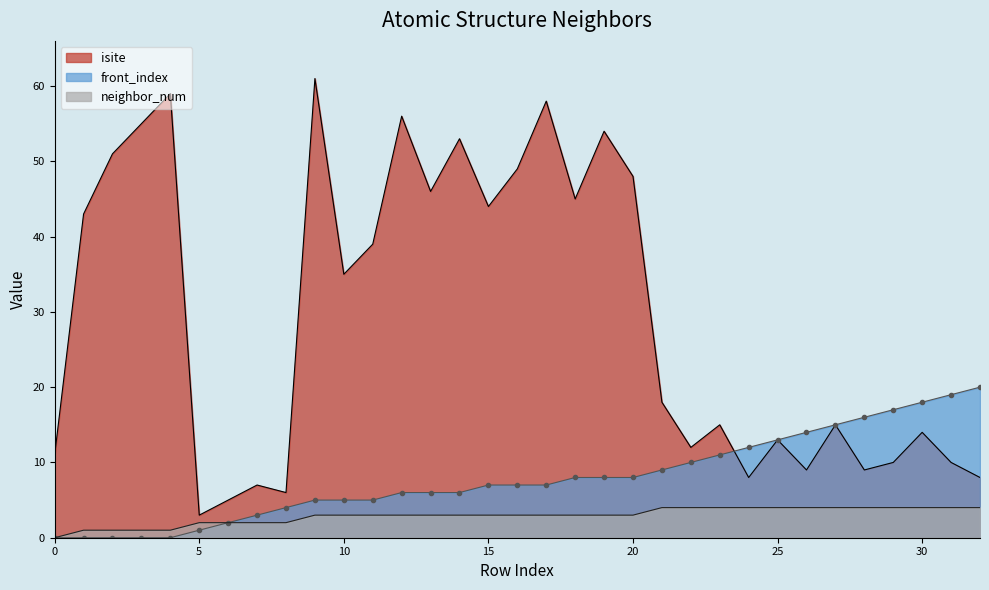

What is the total value across all series at 3?

56